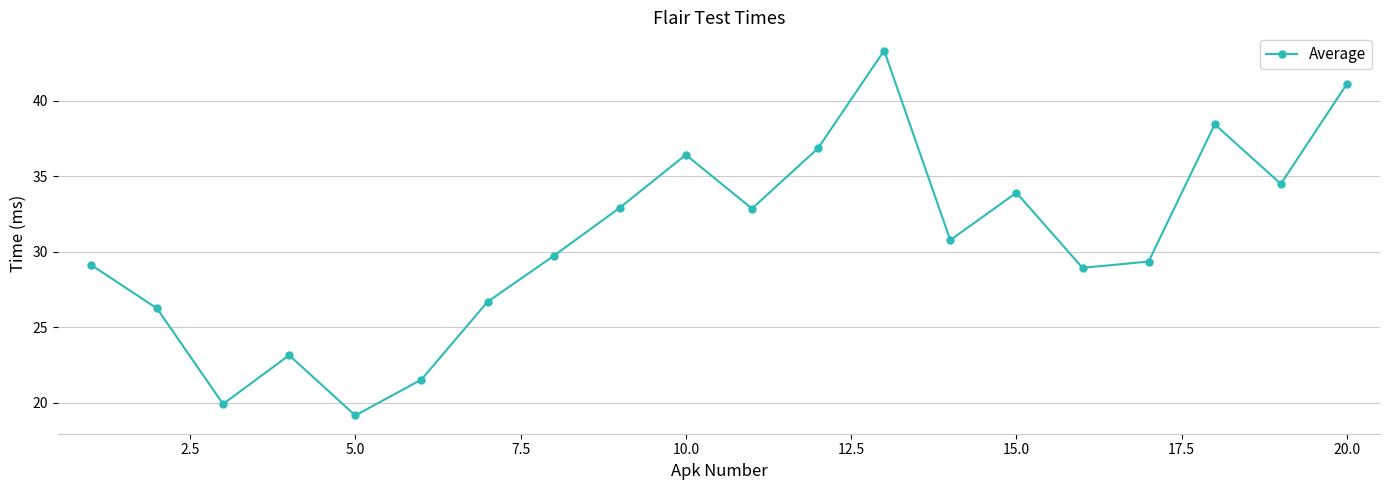

What is the smallest value displayed?

19.2